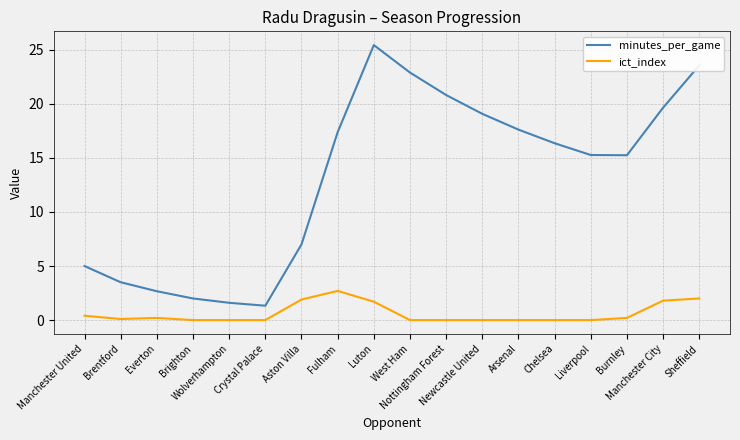

Is it true that minutes_per_game equals 5.4 at Brentford?

False